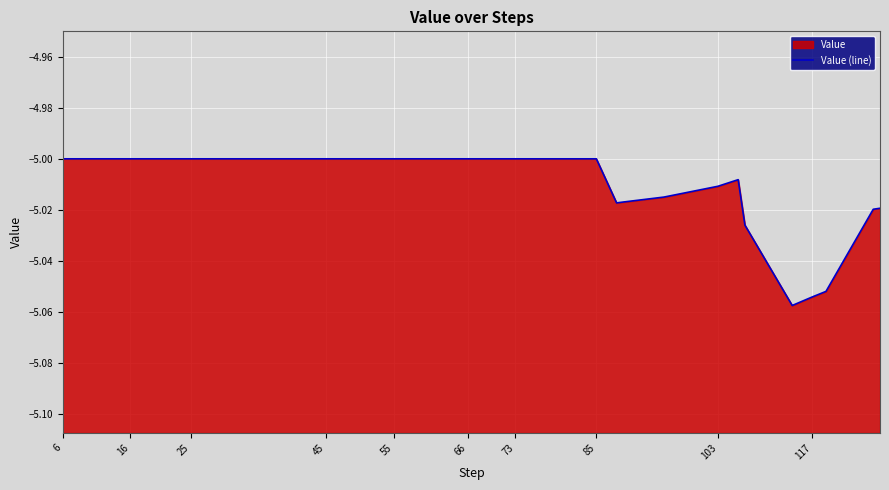

How many interior local peaks (higher than both neighbors) does the data have?

1